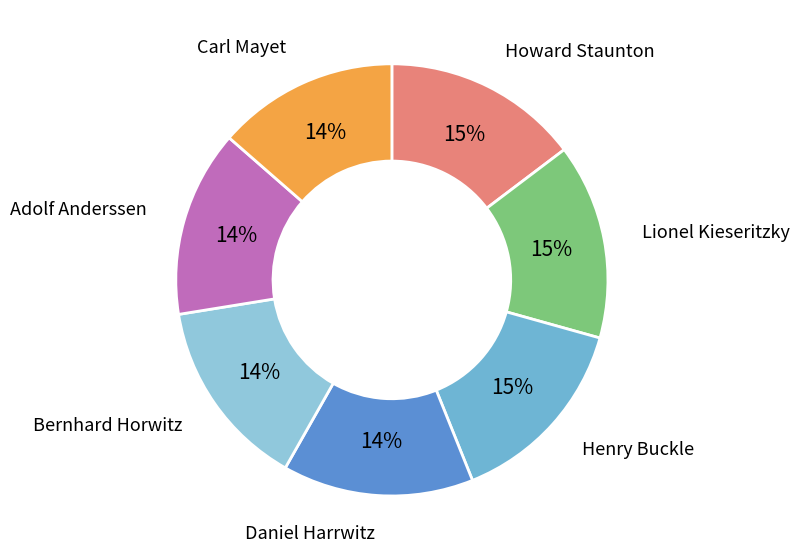

What percentage is the Adolf Anderssen slice, to the nearest percent?

14%